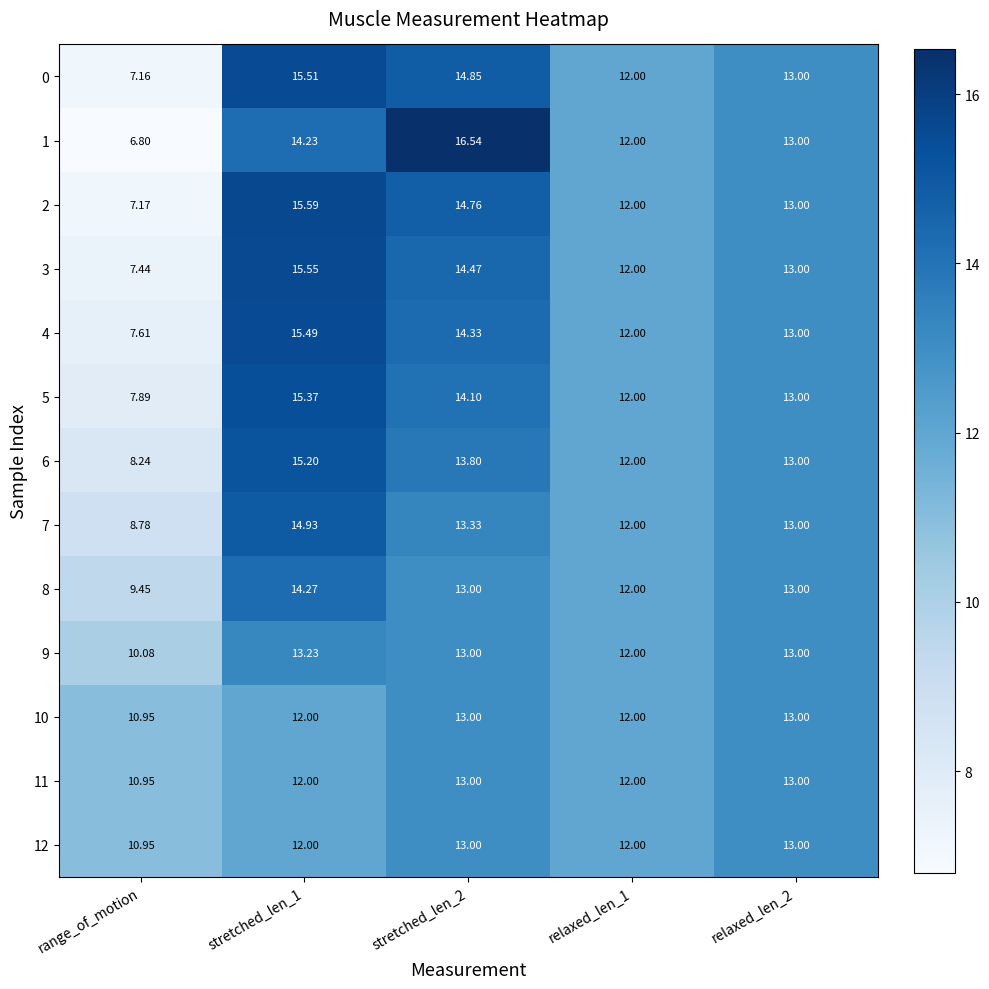

At which category does the chart reach its minimum across all series?

range_of_motion